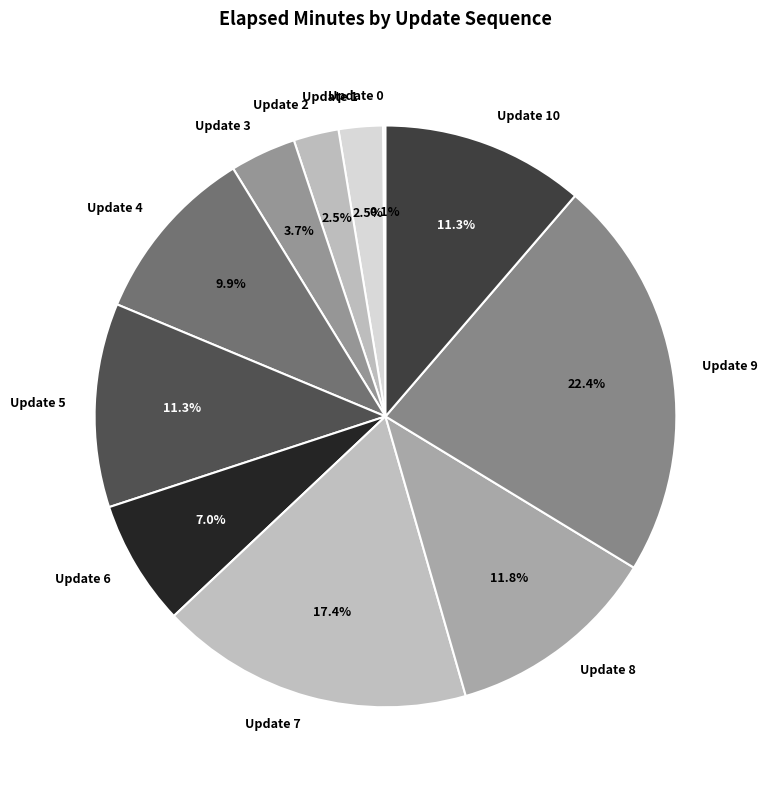

Which has a higher value, Update 1 or Update 10?

Update 10